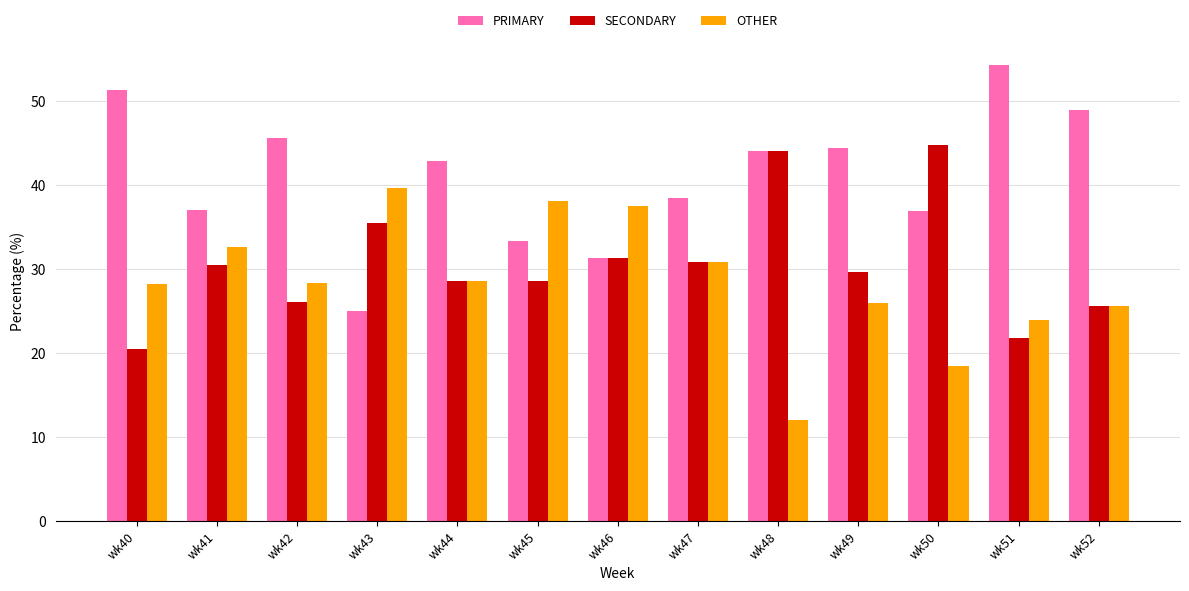

What is the total value across all series at wk42?

100.0